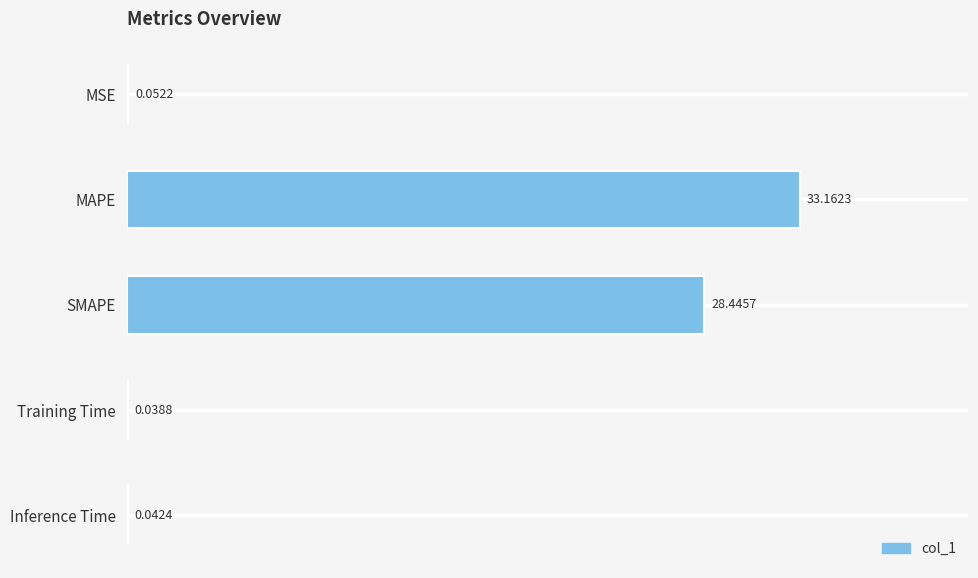

Where is the data nearest to the value 16?

SMAPE